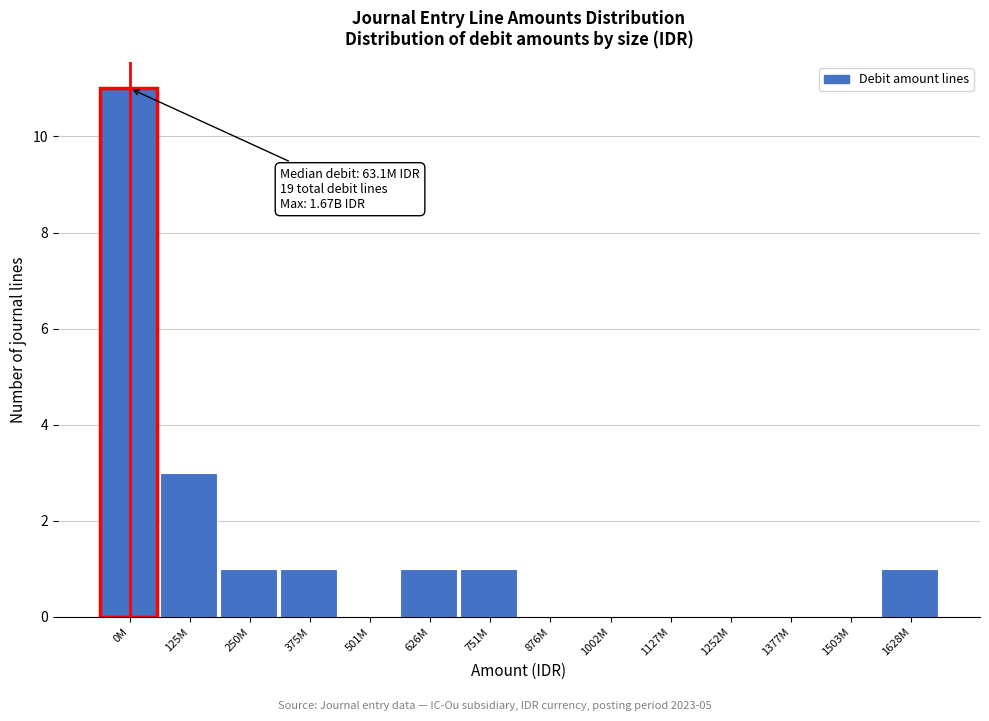

Reading left to right, what are all the values shown in this chart?

0M=11	125M=3	250M=1	375M=1	501M=0	626M=1	751M=1	876M=0	1002M=0	1127M=0	1252M=0	1377M=0	1503M=0	1628M=1